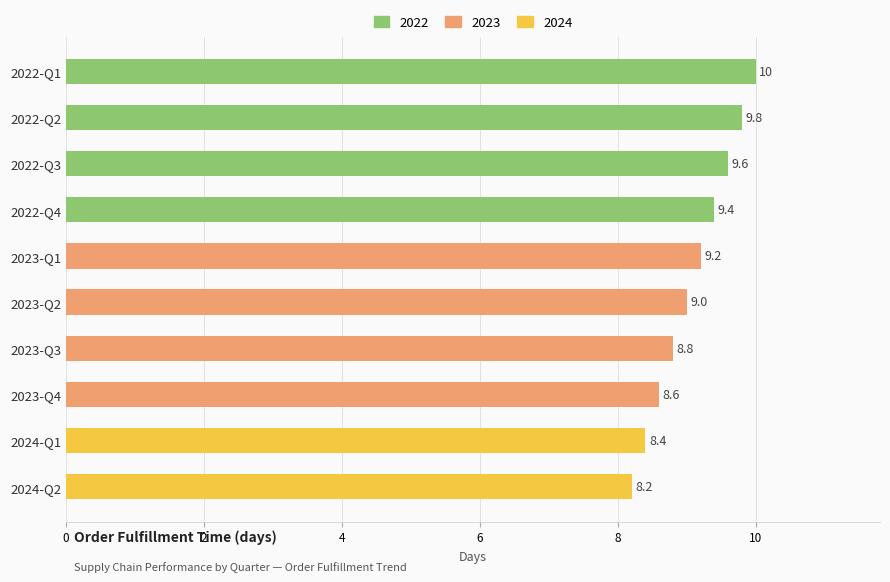

Is it true that the value at 2023-Q2 is 2.6?

False